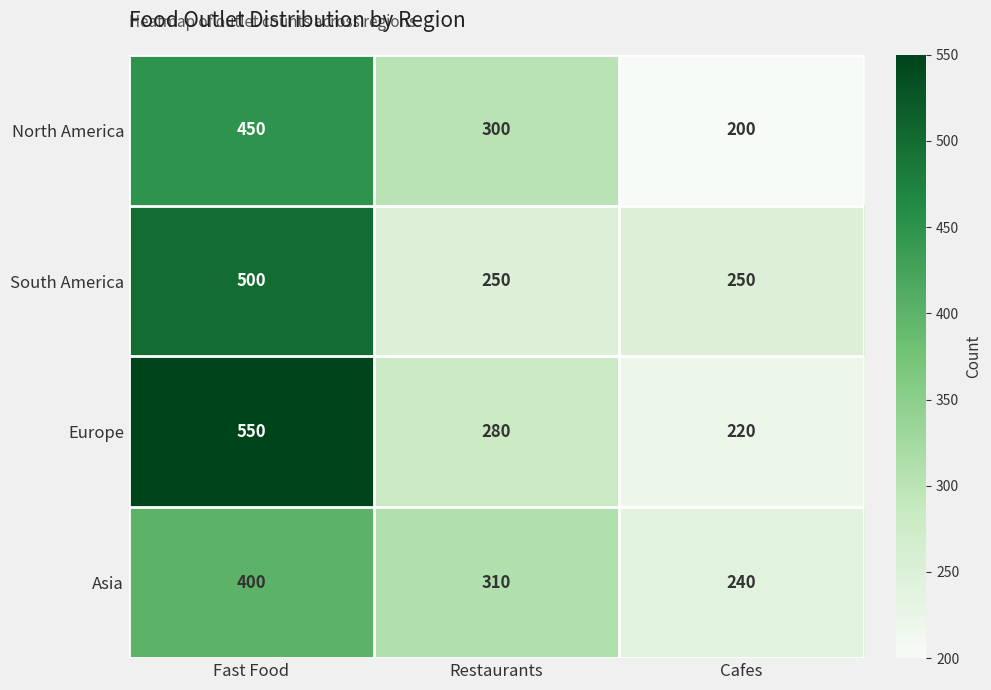

Where is North America nearest to the value 325?

Restaurants